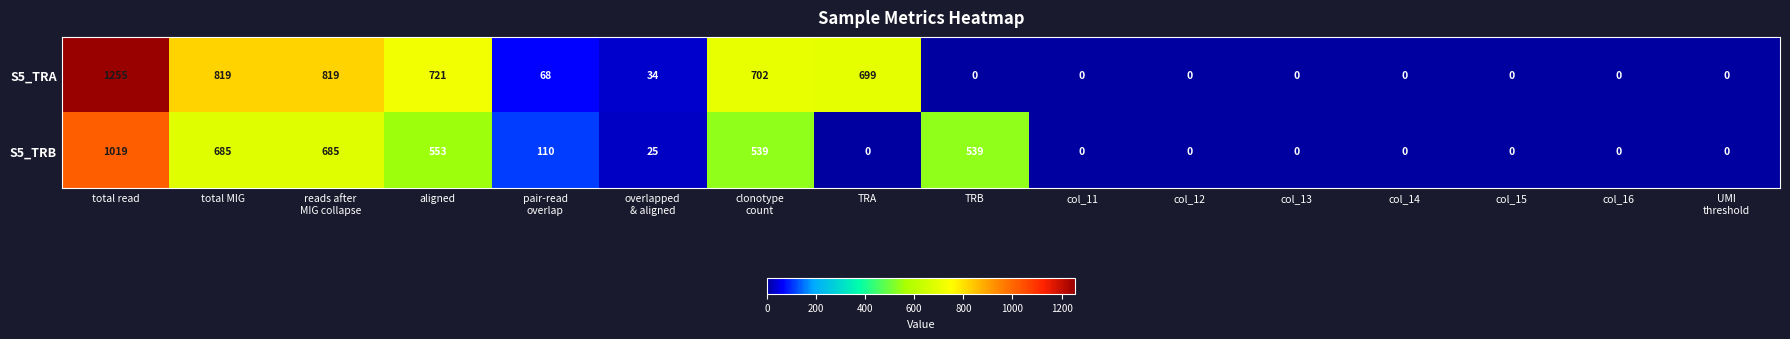

Which series has the largest range (max minus min)?

S5_TRA